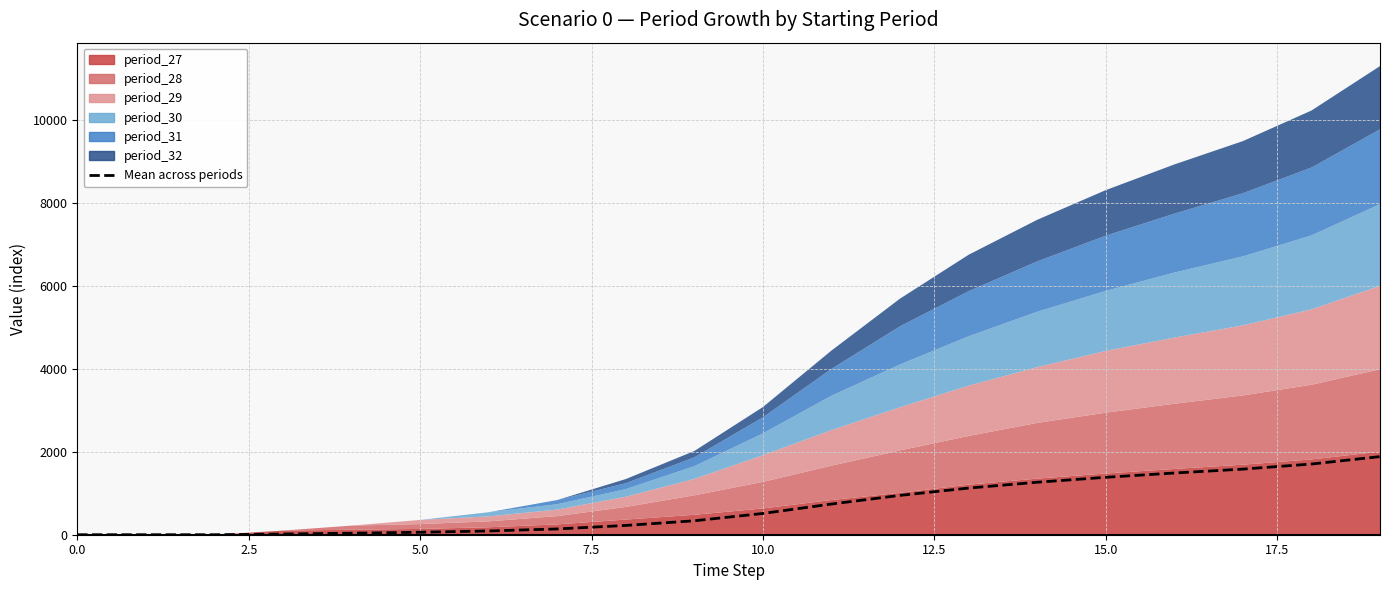

Is it true that the value at 2.5 is 0.0?

True